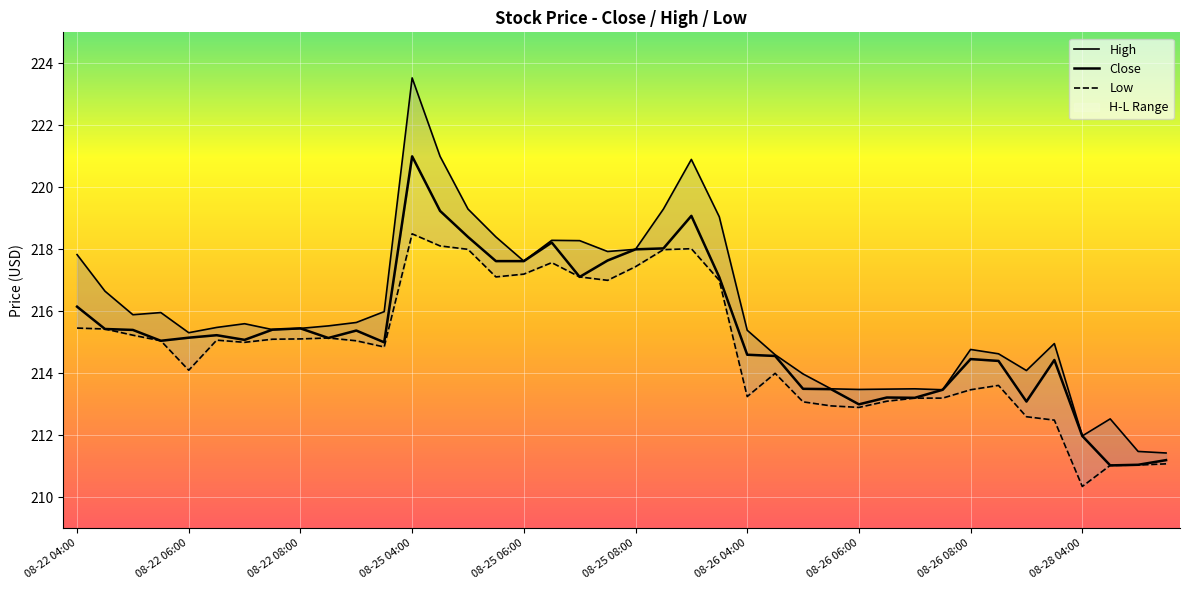

Which category has the lowest value across all series?

08-28 04:00